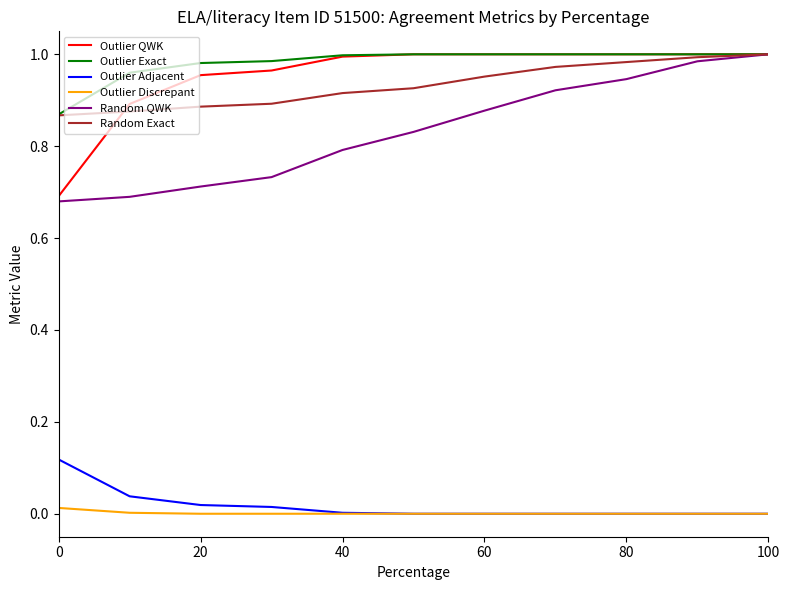

True or false: Outlier Exact and Outlier Adjacent cross at least once.

False